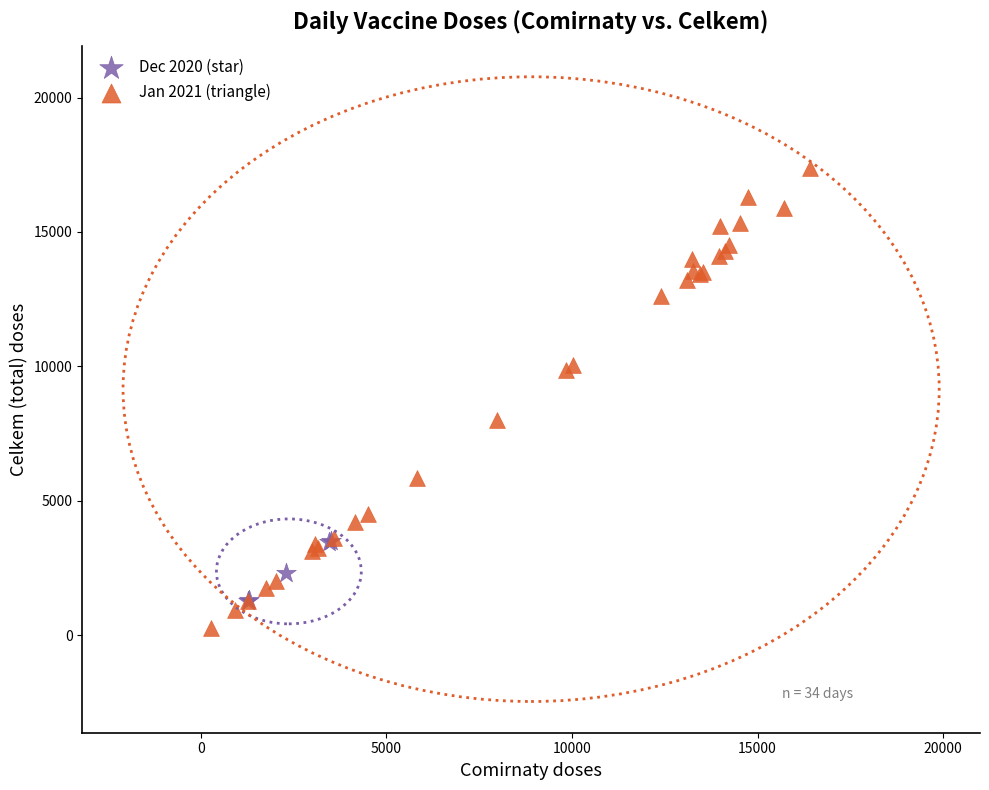

Which series has the widest spread of Y values?

Jan 2021 (triangle)